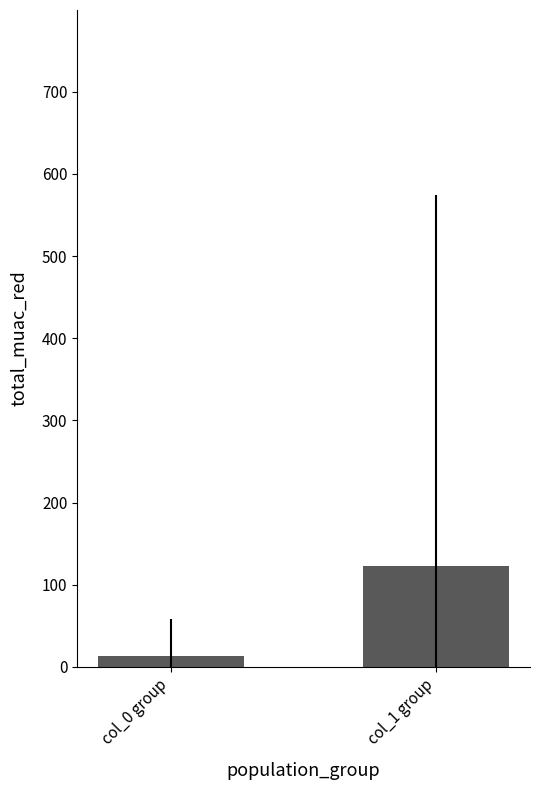

Rank the categories by value from lowest to highest.

col_0 group, col_1 group